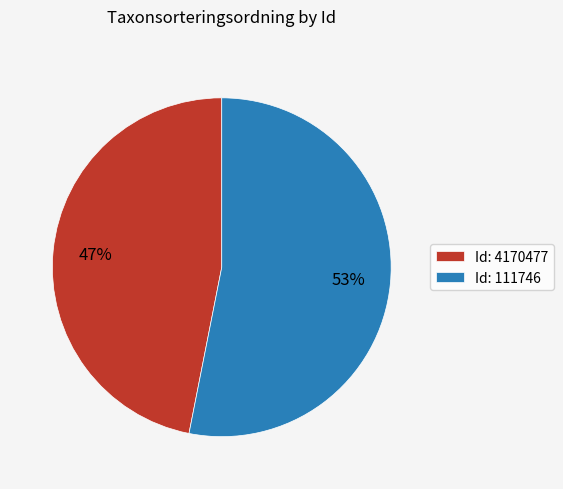

To the nearest percent, what is the difference between the largest and smallest slice percentages?

6%